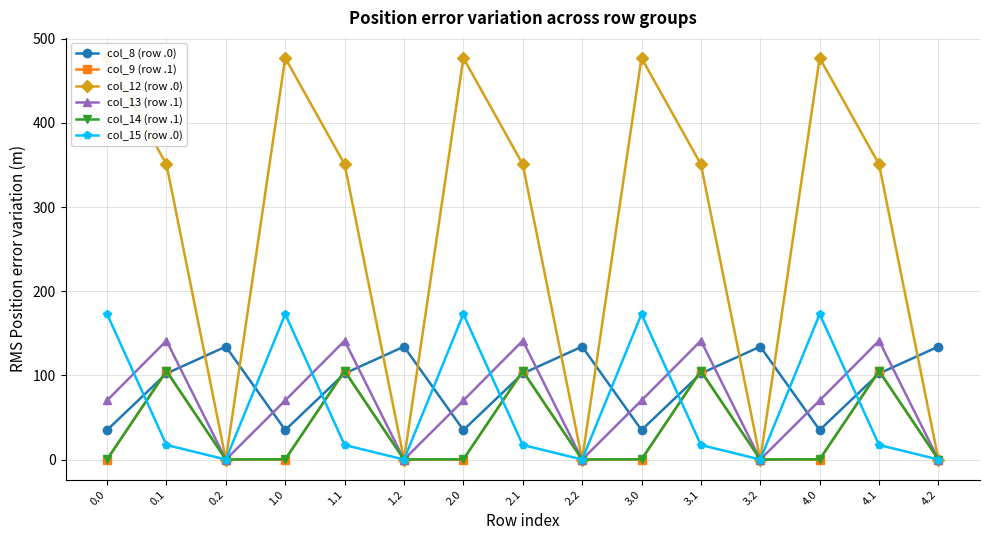

Reading right to left, what are all the values shown in this chart?

col_8 (row .0): 134.2	102.3	35.0	134.2	102.3	35.0	134.2	102.3	35.0	134.2	102.3	35.0	134.2	102.3	35.0
col_9 (row .1): 0.0	104.8	0.0	0.0	104.8	0.0	0.0	104.8	0.0	0.0	104.8	0.0	0.0	104.8	0.0
col_12 (row .0): 0.0	350.8	477.2	0.0	350.8	477.2	0.0	350.8	477.2	0.0	350.8	477.2	0.0	350.8	477.2
col_13 (row .1): 0.0	141.2	70.2	0.0	141.2	70.2	0.0	141.2	70.2	0.0	141.2	70.2	0.0	141.2	70.2
col_14 (row .1): 0.0	105.5	0.3	0.0	105.5	0.3	0.0	105.5	0.3	0.0	105.5	0.3	0.0	105.5	0.3
col_15 (row .0): 0.0	17.3	172.8	0.0	17.3	172.8	0.0	17.3	172.8	0.0	17.3	172.8	0.0	17.3	172.8